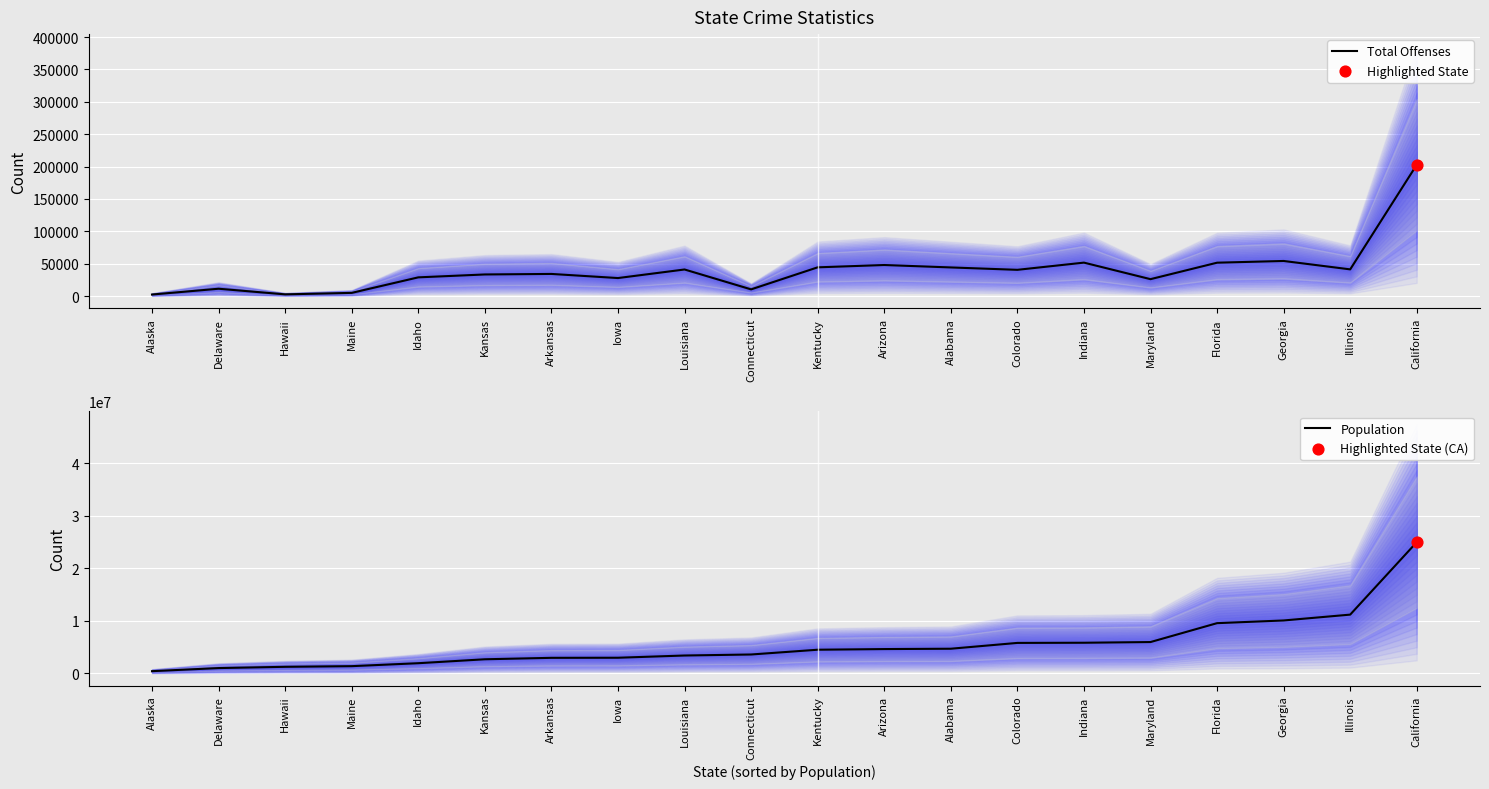

Which series has the largest total across all categories?

Population